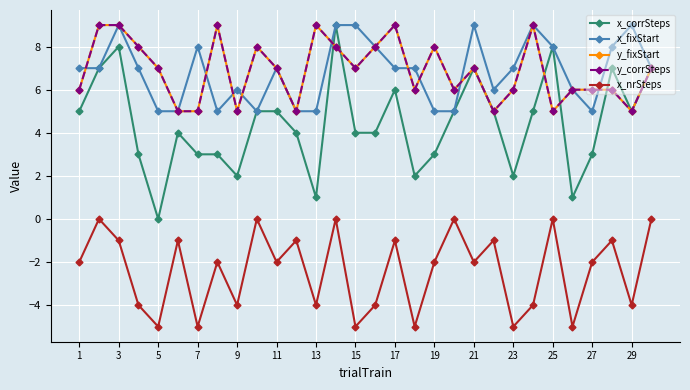

What is the smallest value displayed?

-5